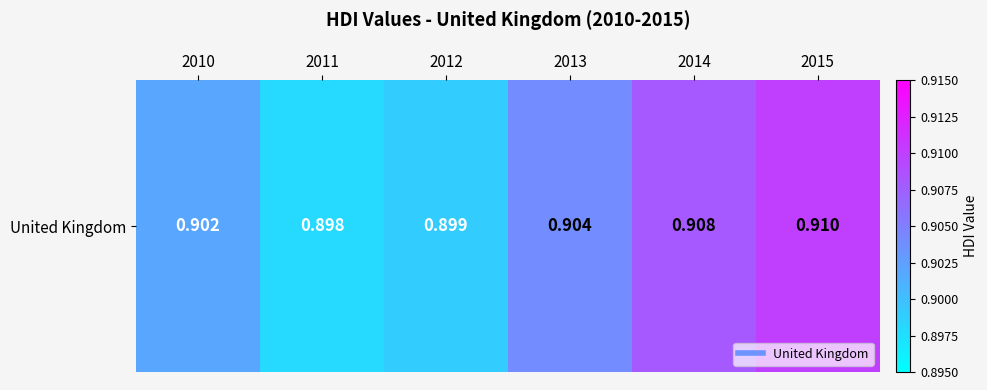

What is the sum of all values?

5.4